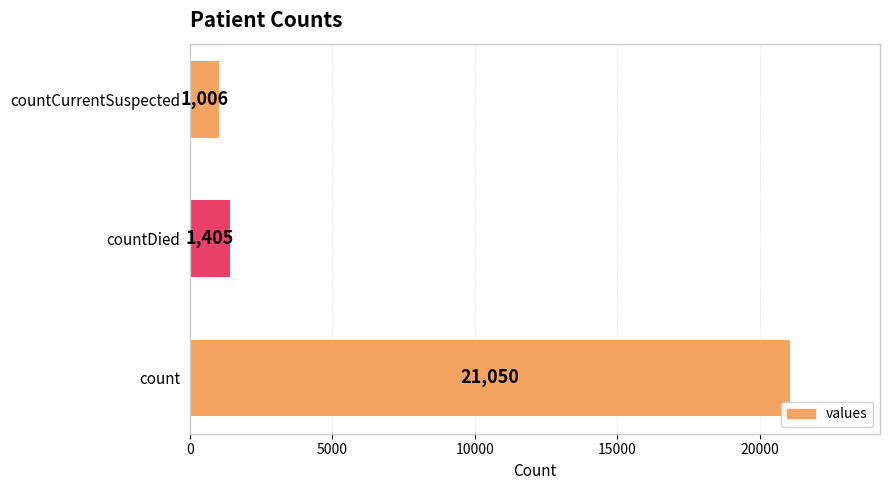

Which has a higher value, countCurrentSuspected or countDied?

countDied